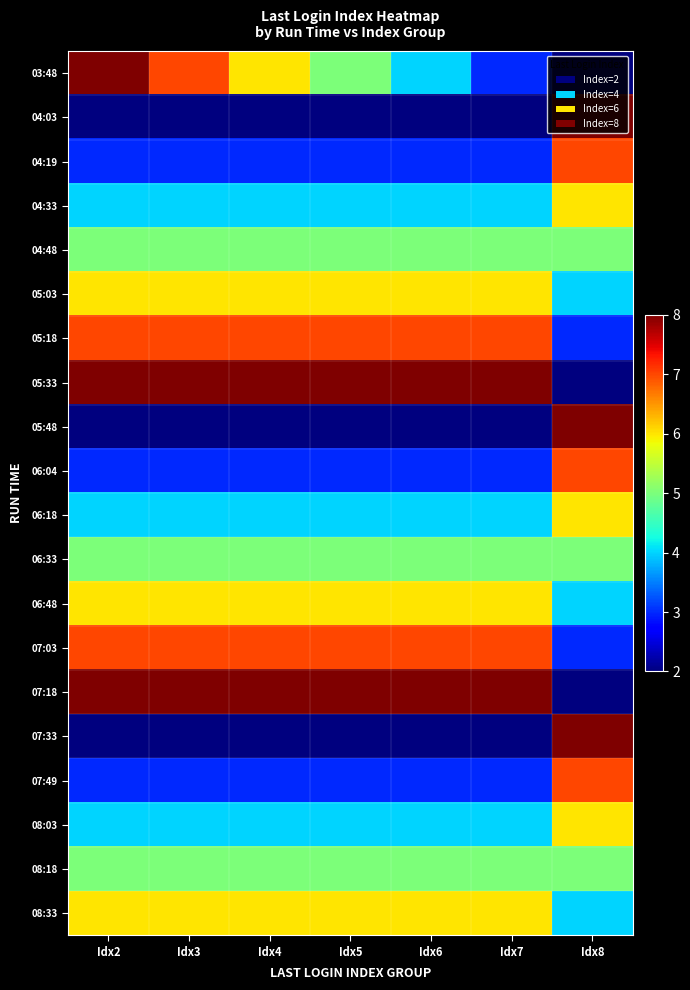

Reading right to left, what are all the values shown in this chart?

03:48: Idx8=2	Idx7=3	Idx6=4	Idx5=5	Idx4=6	Idx3=7	Idx2=8
04:03: Idx8=8	Idx7=2	Idx6=2	Idx5=2	Idx4=2	Idx3=2	Idx2=2
04:19: Idx8=7	Idx7=3	Idx6=3	Idx5=3	Idx4=3	Idx3=3	Idx2=3
04:33: Idx8=6	Idx7=4	Idx6=4	Idx5=4	Idx4=4	Idx3=4	Idx2=4
04:48: Idx8=5	Idx7=5	Idx6=5	Idx5=5	Idx4=5	Idx3=5	Idx2=5
05:03: Idx8=4	Idx7=6	Idx6=6	Idx5=6	Idx4=6	Idx3=6	Idx2=6
05:18: Idx8=3	Idx7=7	Idx6=7	Idx5=7	Idx4=7	Idx3=7	Idx2=7
05:33: Idx8=2	Idx7=8	Idx6=8	Idx5=8	Idx4=8	Idx3=8	Idx2=8
05:48: Idx8=8	Idx7=2	Idx6=2	Idx5=2	Idx4=2	Idx3=2	Idx2=2
06:04: Idx8=7	Idx7=3	Idx6=3	Idx5=3	Idx4=3	Idx3=3	Idx2=3
06:18: Idx8=6	Idx7=4	Idx6=4	Idx5=4	Idx4=4	Idx3=4	Idx2=4
06:33: Idx8=5	Idx7=5	Idx6=5	Idx5=5	Idx4=5	Idx3=5	Idx2=5
06:48: Idx8=4	Idx7=6	Idx6=6	Idx5=6	Idx4=6	Idx3=6	Idx2=6
07:03: Idx8=3	Idx7=7	Idx6=7	Idx5=7	Idx4=7	Idx3=7	Idx2=7
07:18: Idx8=2	Idx7=8	Idx6=8	Idx5=8	Idx4=8	Idx3=8	Idx2=8
07:33: Idx8=8	Idx7=2	Idx6=2	Idx5=2	Idx4=2	Idx3=2	Idx2=2
07:49: Idx8=7	Idx7=3	Idx6=3	Idx5=3	Idx4=3	Idx3=3	Idx2=3
08:03: Idx8=6	Idx7=4	Idx6=4	Idx5=4	Idx4=4	Idx3=4	Idx2=4
08:18: Idx8=5	Idx7=5	Idx6=5	Idx5=5	Idx4=5	Idx3=5	Idx2=5
08:33: Idx8=4	Idx7=6	Idx6=6	Idx5=6	Idx4=6	Idx3=6	Idx2=6